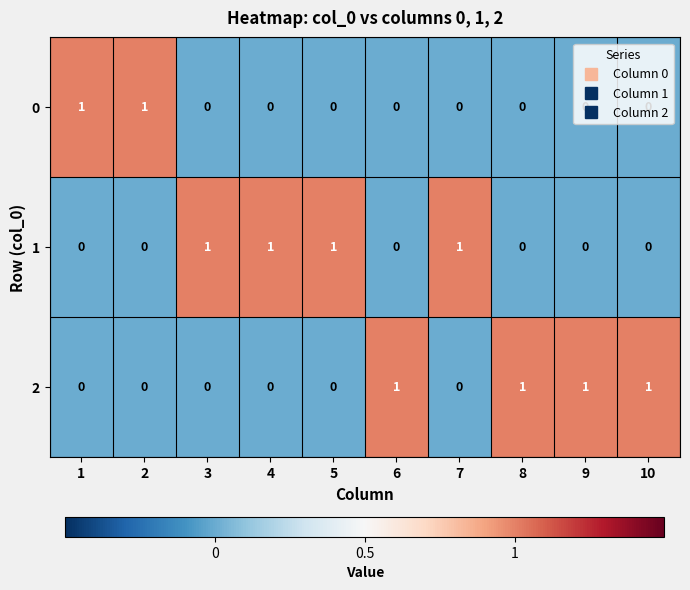

True or false: 0 has a value of 0 at 10.

True